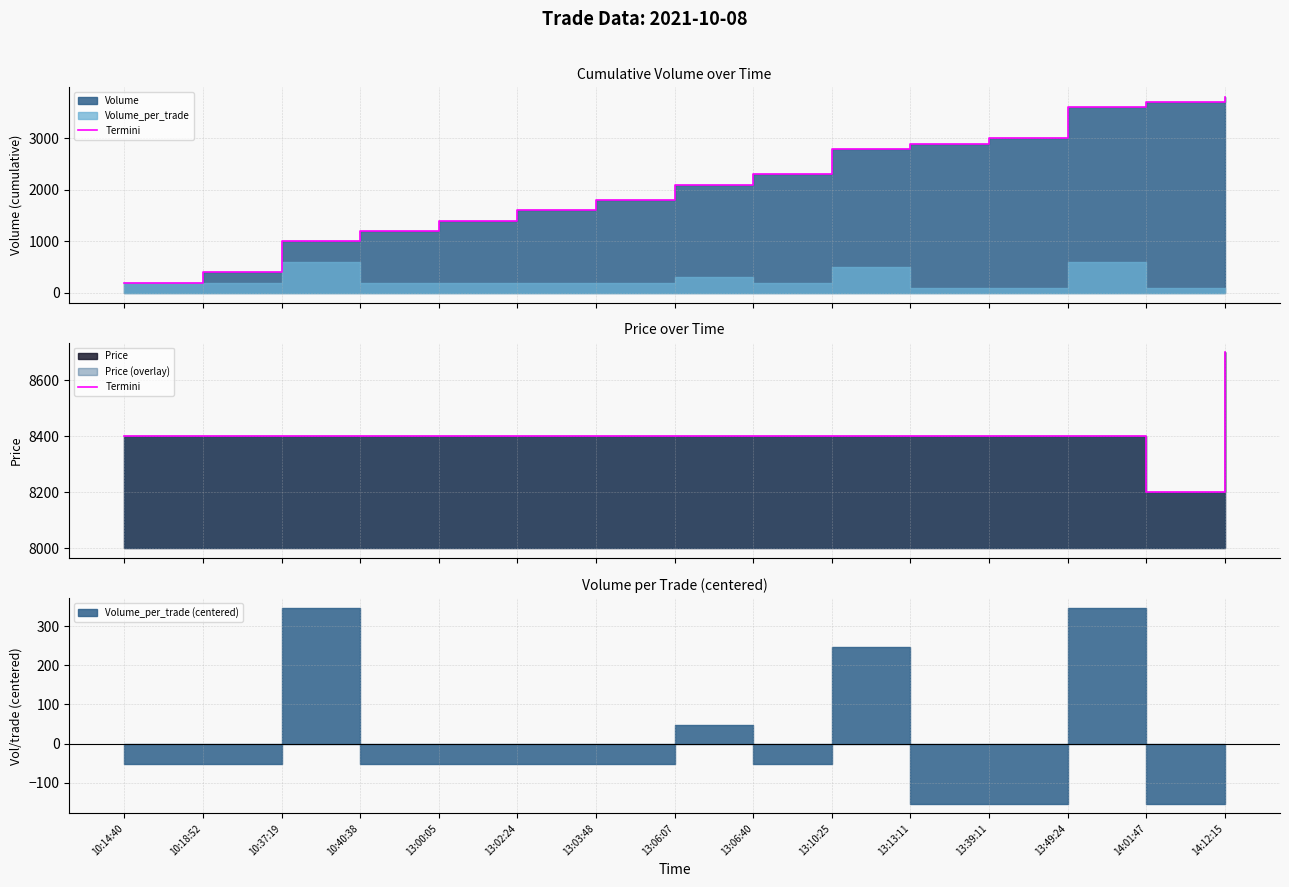

At which label does the data first exceed 8400?

14:12:15